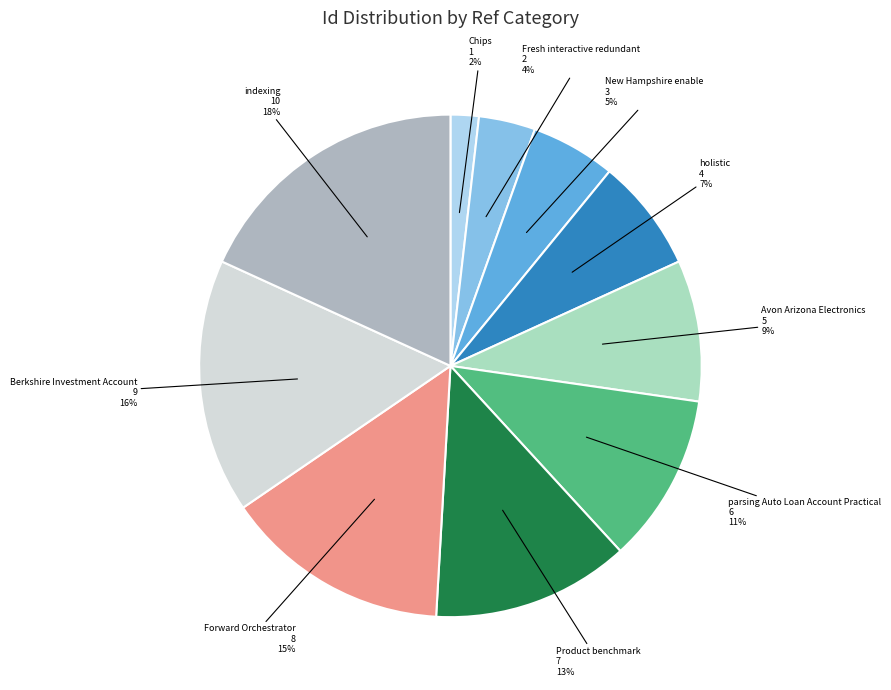

To the nearest percent, what is the difference between the largest and smallest slice percentages?

16%